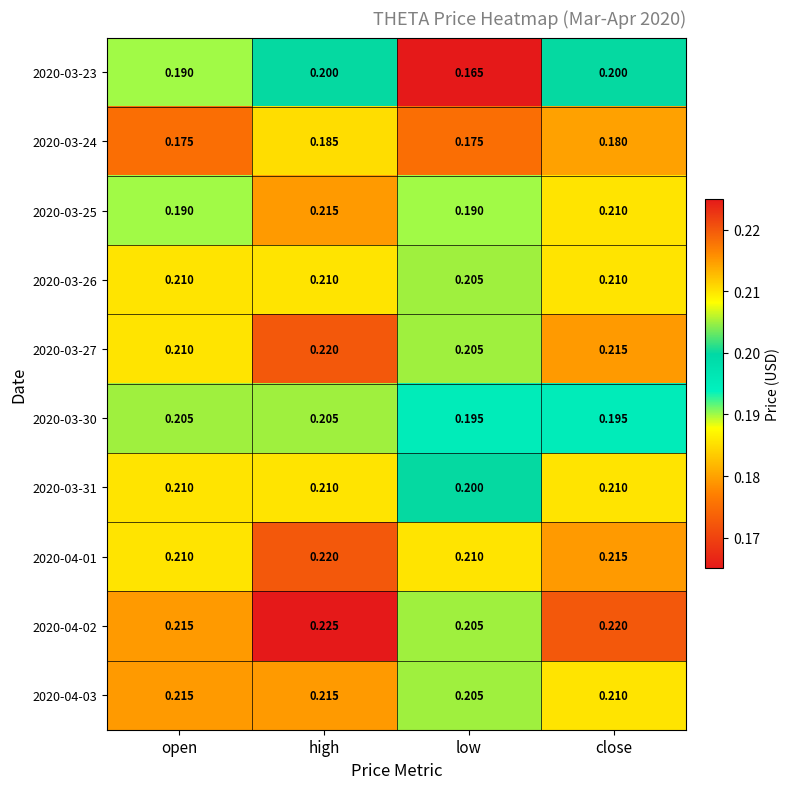

At which label is 2020-03-23 closest to 0?

low